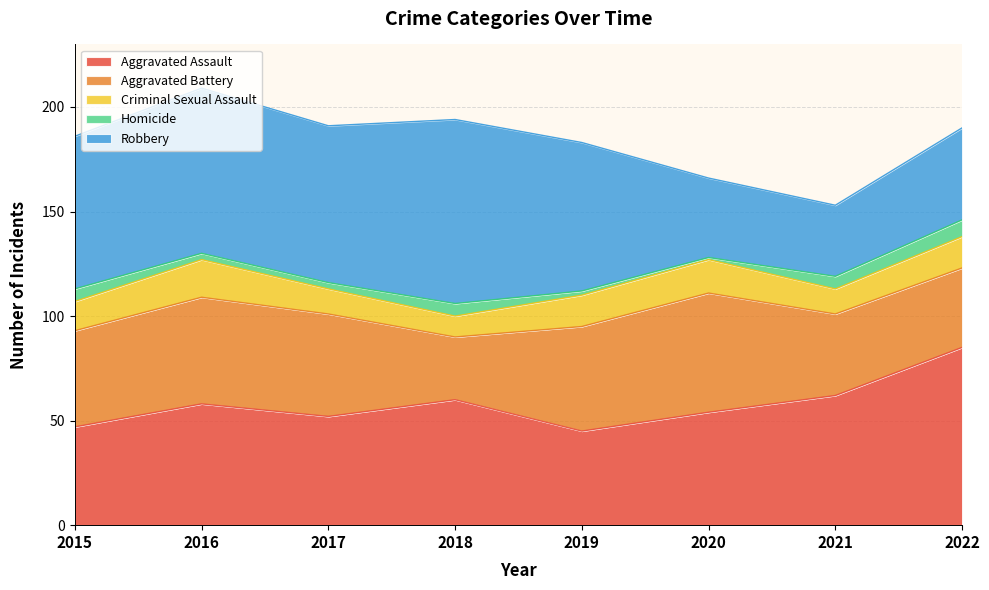

What is the difference between the maximum and minimum values in the Robbery series?

54